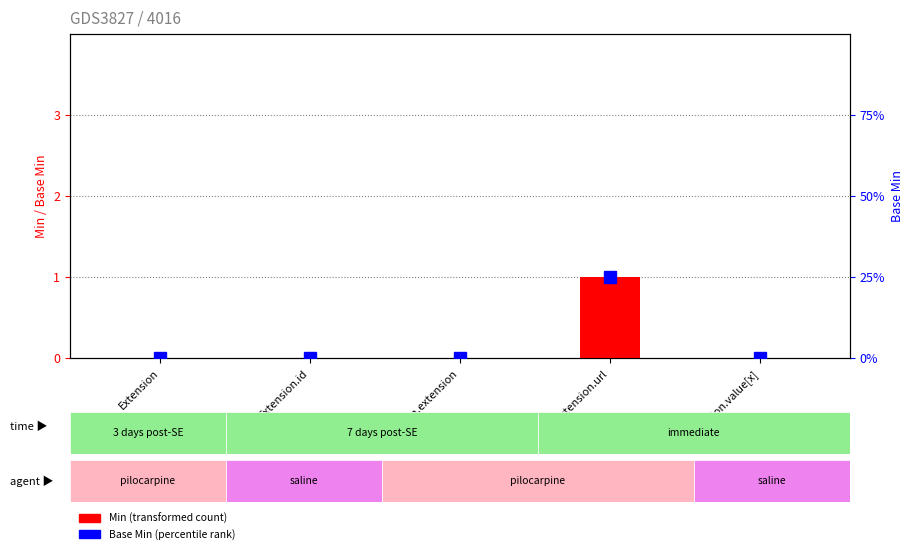

Reading left to right, list all the values displayed in this chart.

Min: 0	0	0	1	0
Base Min: 0	0	0	1	0